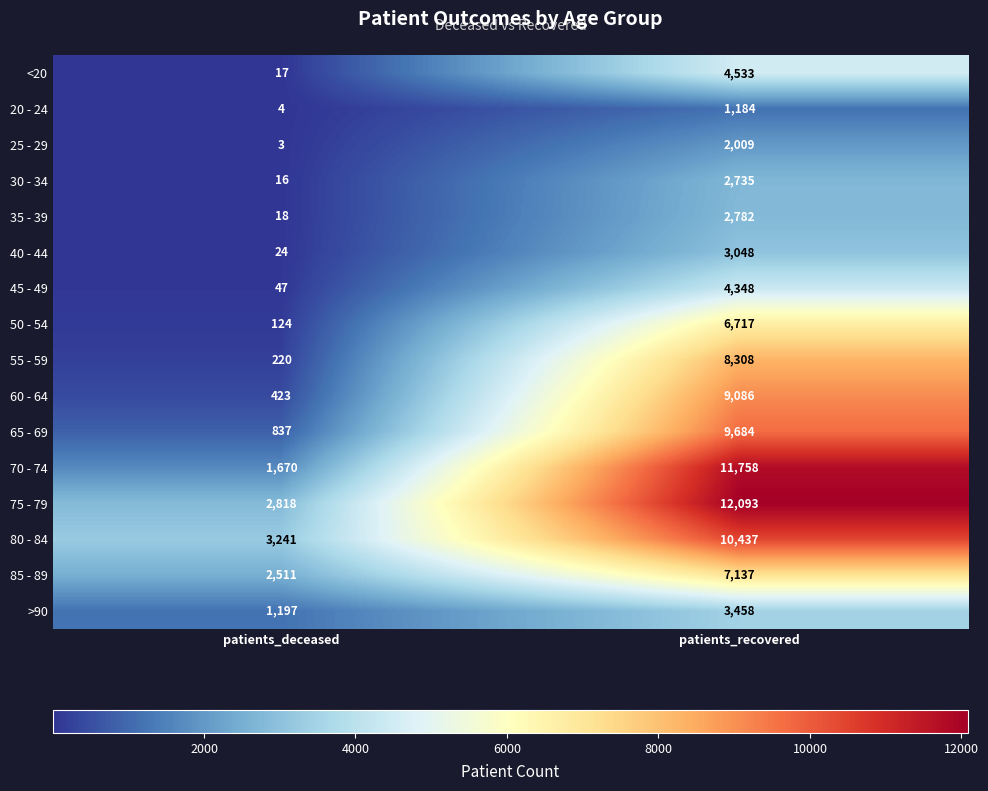

Rank the series at patients_recovered from lowest to highest value.

20 - 24, 25 - 29, 30 - 34, 35 - 39, 40 - 44, >90, 45 - 49, <20, 50 - 54, 85 - 89, 55 - 59, 60 - 64, 65 - 69, 80 - 84, 70 - 74, 75 - 79